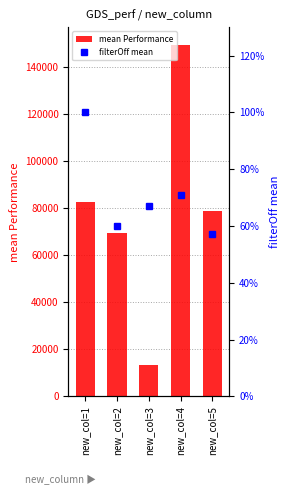

The value of mean Performance at new_col=5 is 120104.3. True or false?

False